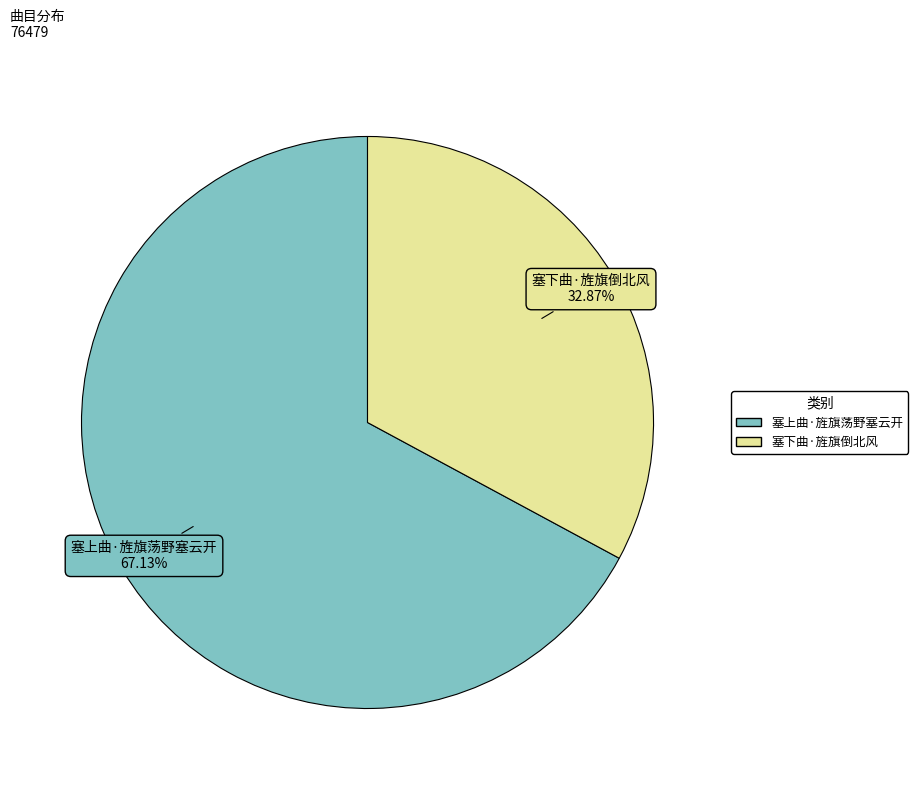

Rank the categories by value from lowest to highest.

塞下曲·旌旗倒北风, 塞上曲·旌旗荡野塞云开